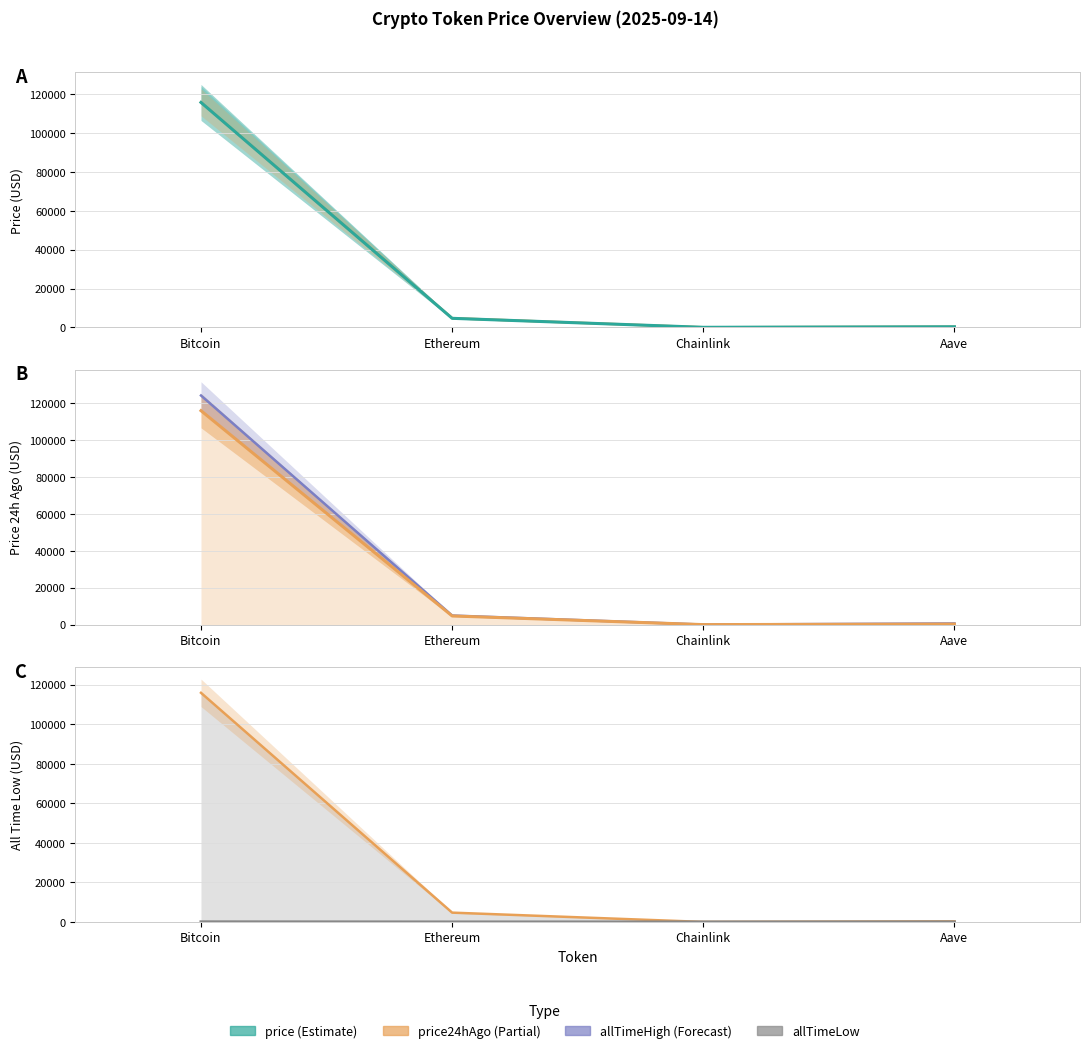

What position from the left is Bitcoin?

1